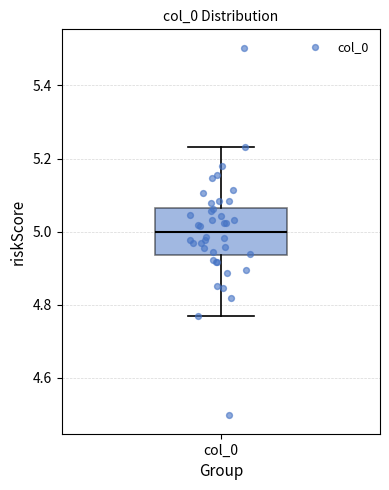

Transcribe this box plot: give where the median line is, the range the box spans, and where the two whiskers end, as read against the y-axis. The values are not printed on the chart, so give them approximately, as read against the axis.

median 5.00, box 4.94 to 5.06, whiskers 4.76 to 5.24